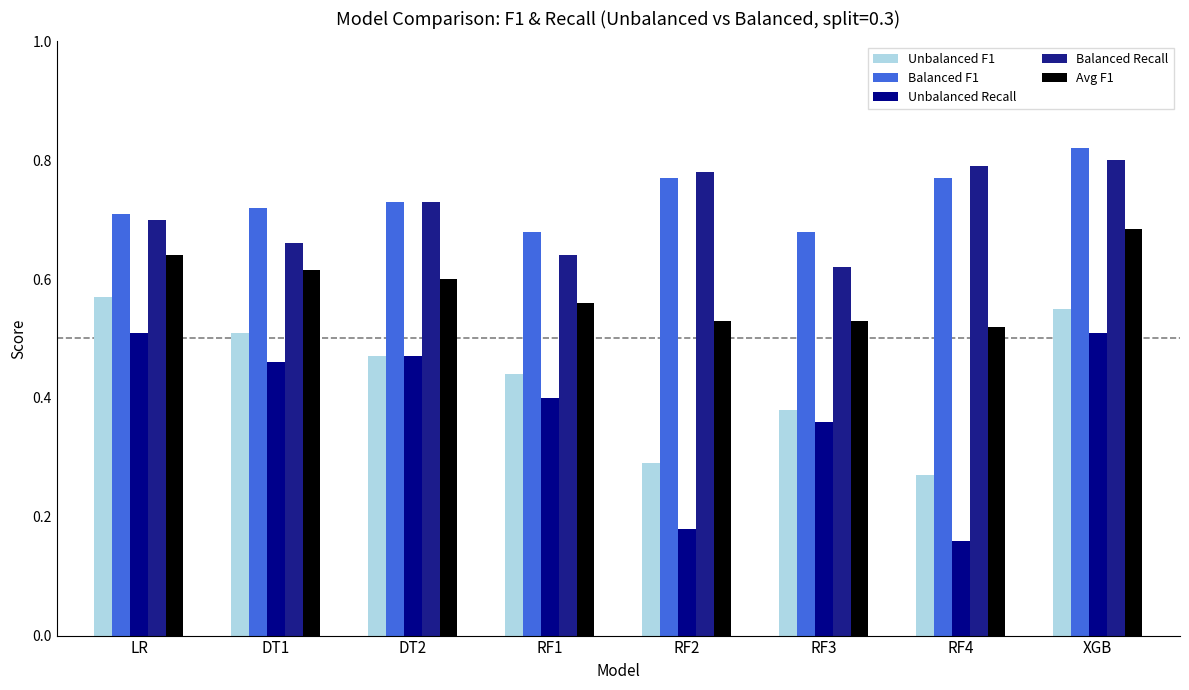

How many series are shown in this chart?

5